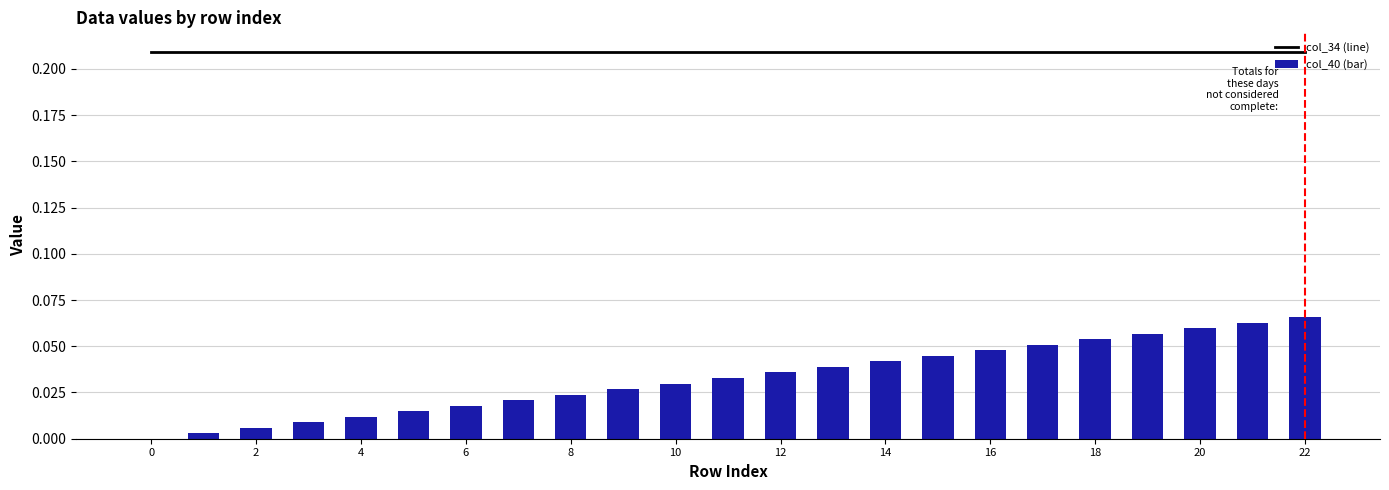

What is the maximum value for col_34 (line)?

0.2